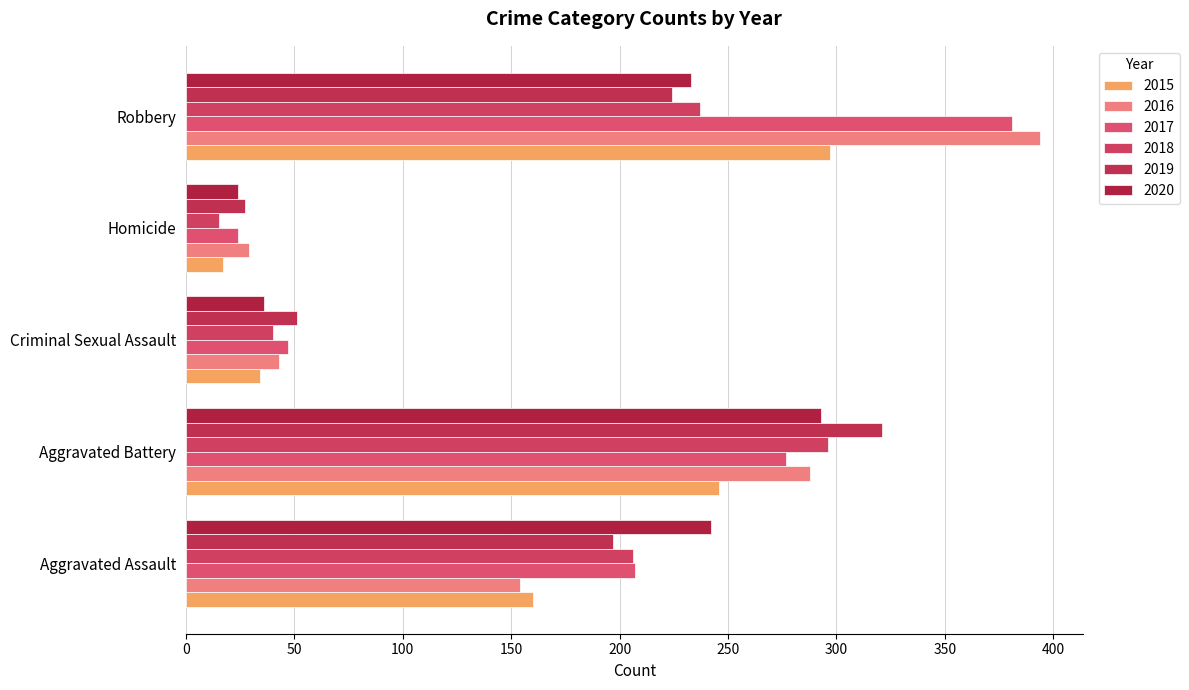

How many values in the 2015 series are below 160?

2